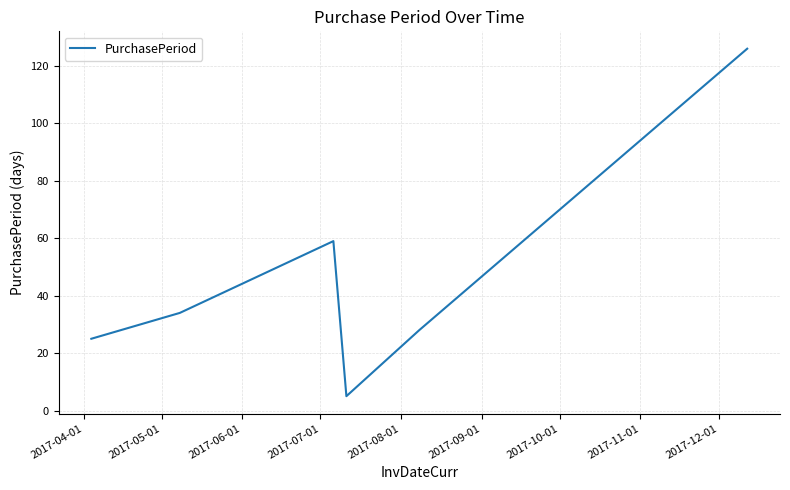

Does the chart have visible grid lines?

Yes